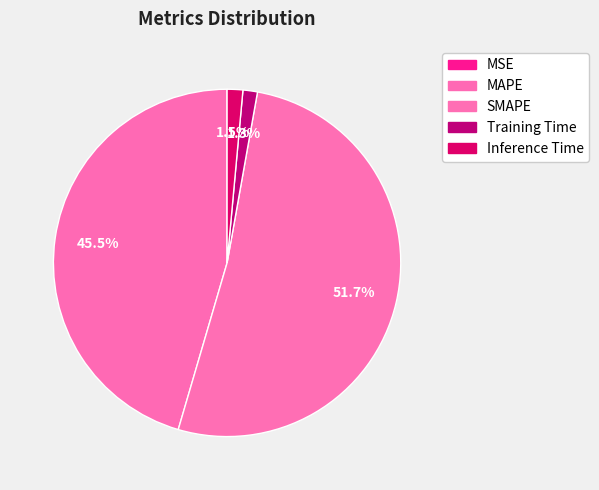

Between MAPE and SMAPE, which is larger?

SMAPE